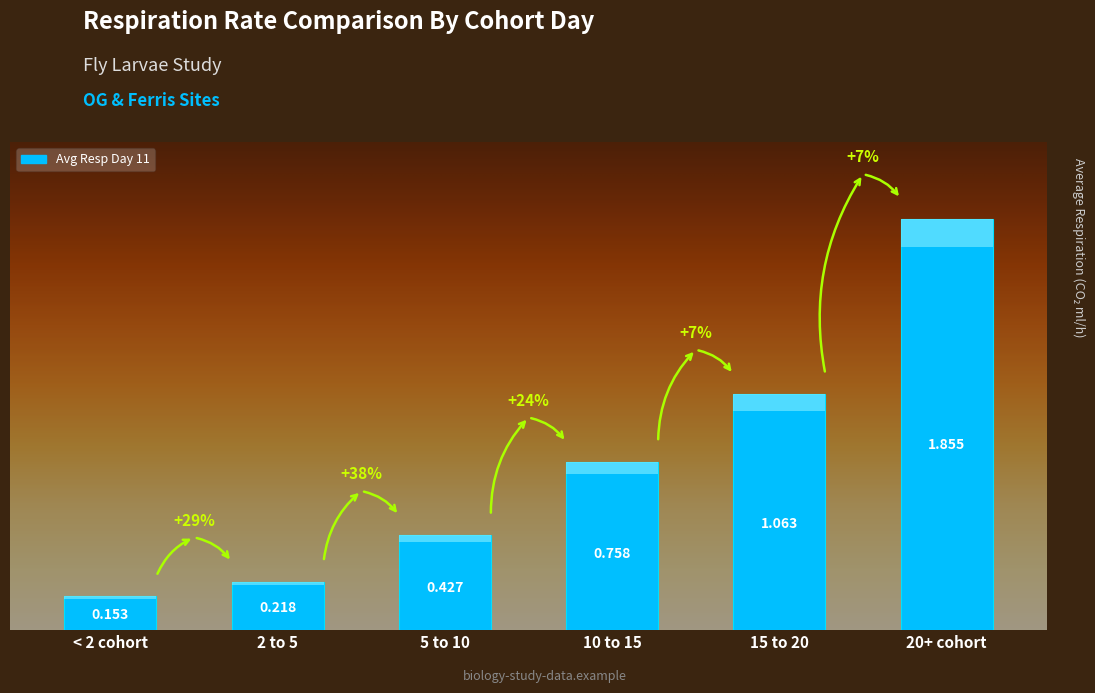

True or false: the data shows 0.6 at 5 to 10.

False